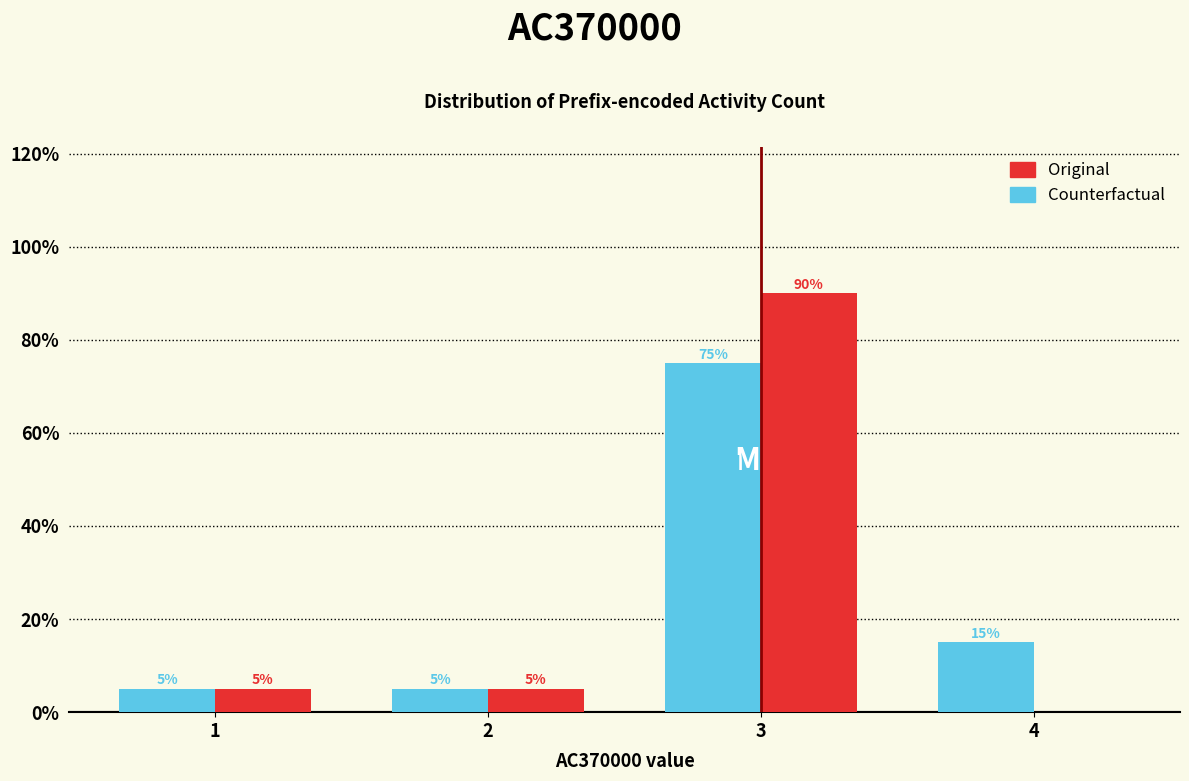

Which series changed the most between 1 and 4?

Counterfactual